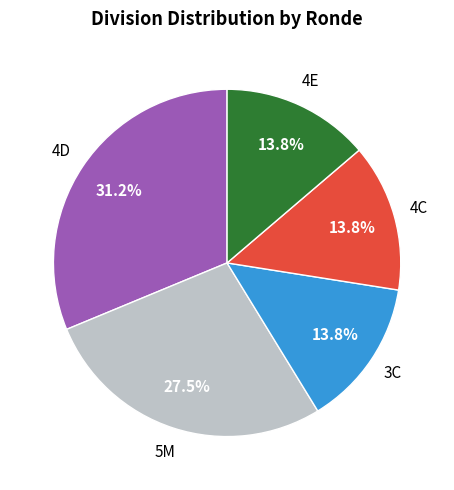

Does any single category account for the majority?

No